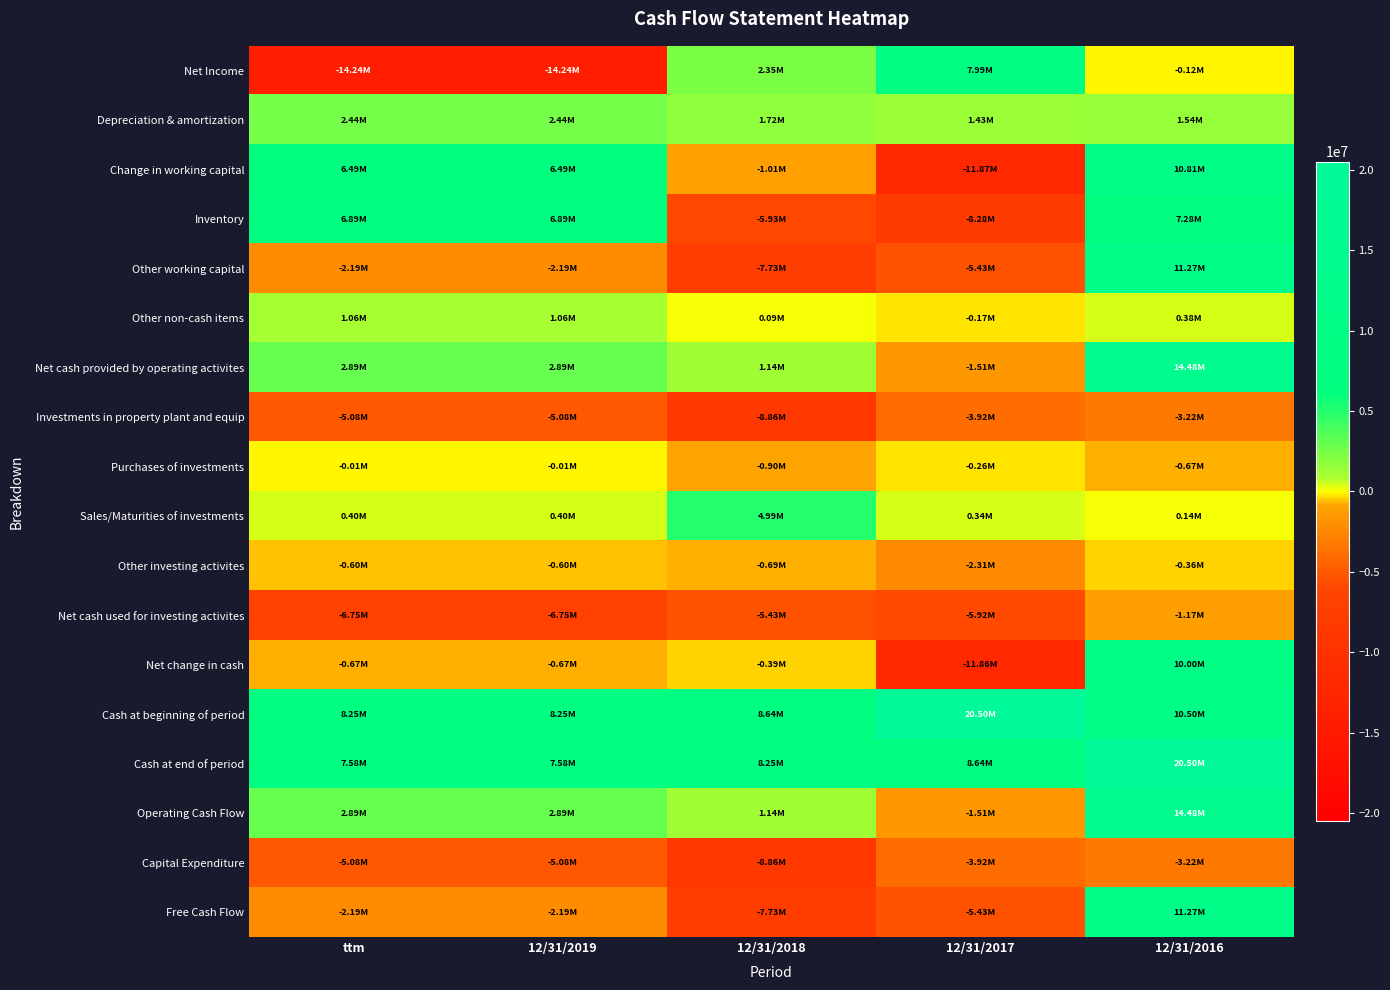

Which series changed the most between 12/31/2018 and 12/31/2017?

Cash at beginning of period